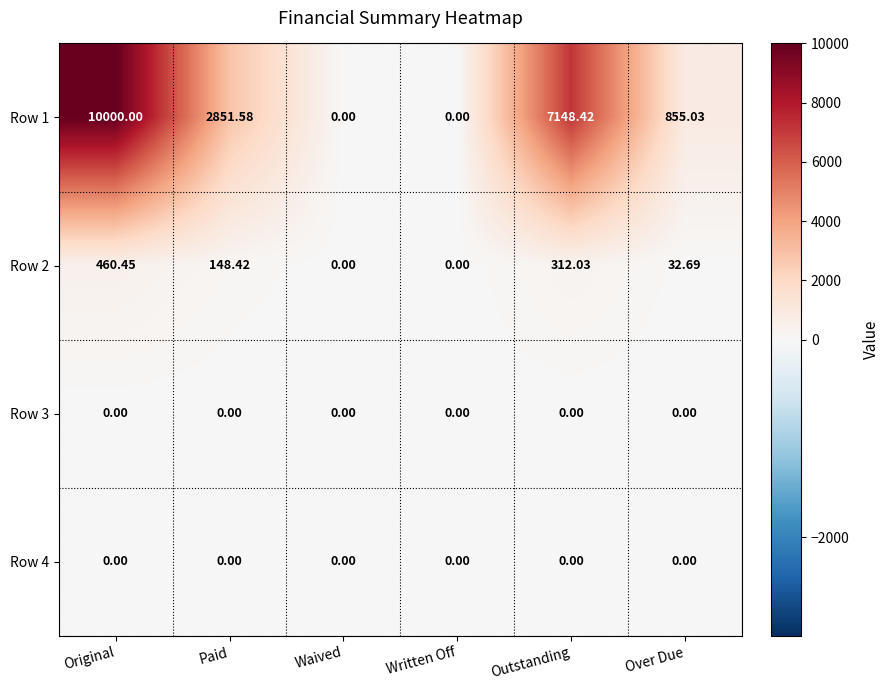

At which category does the chart reach its peak across all series?

Original